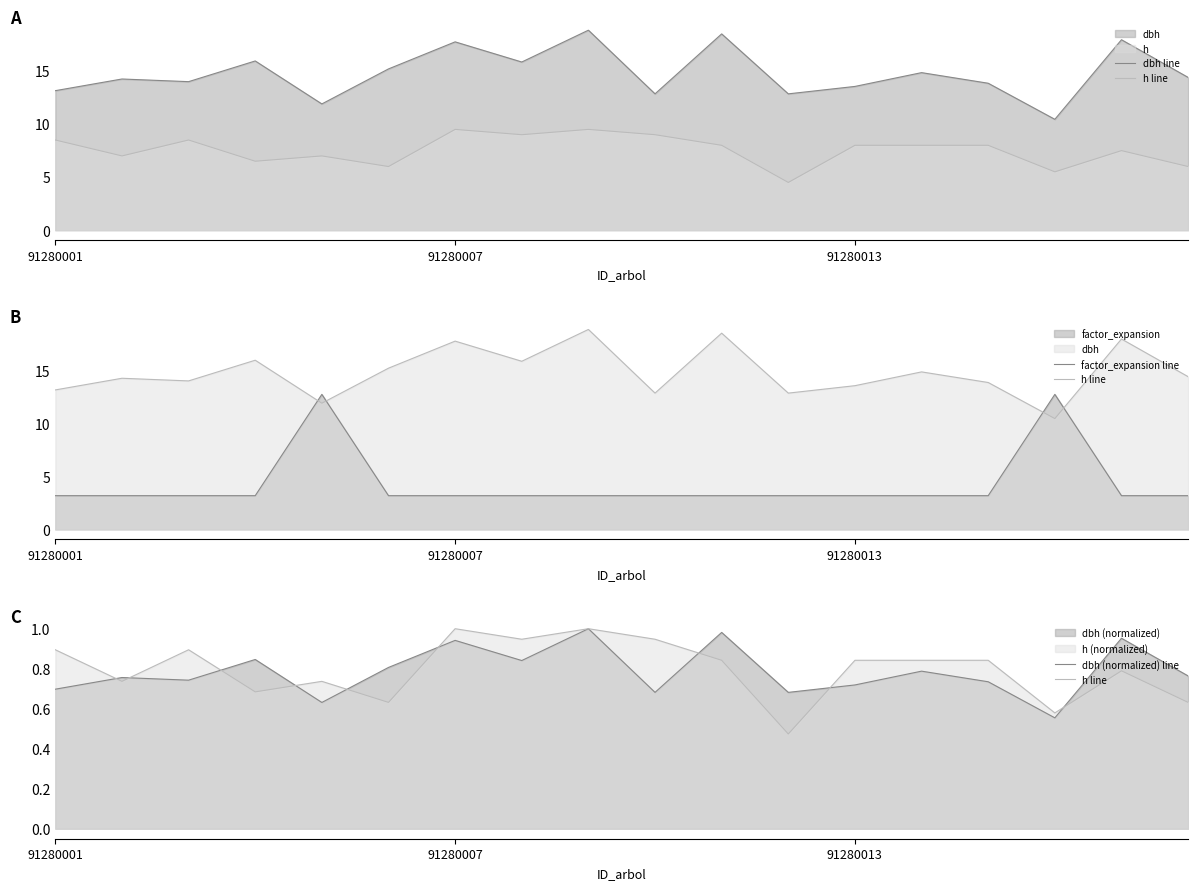

How many series are shown in this chart?

4